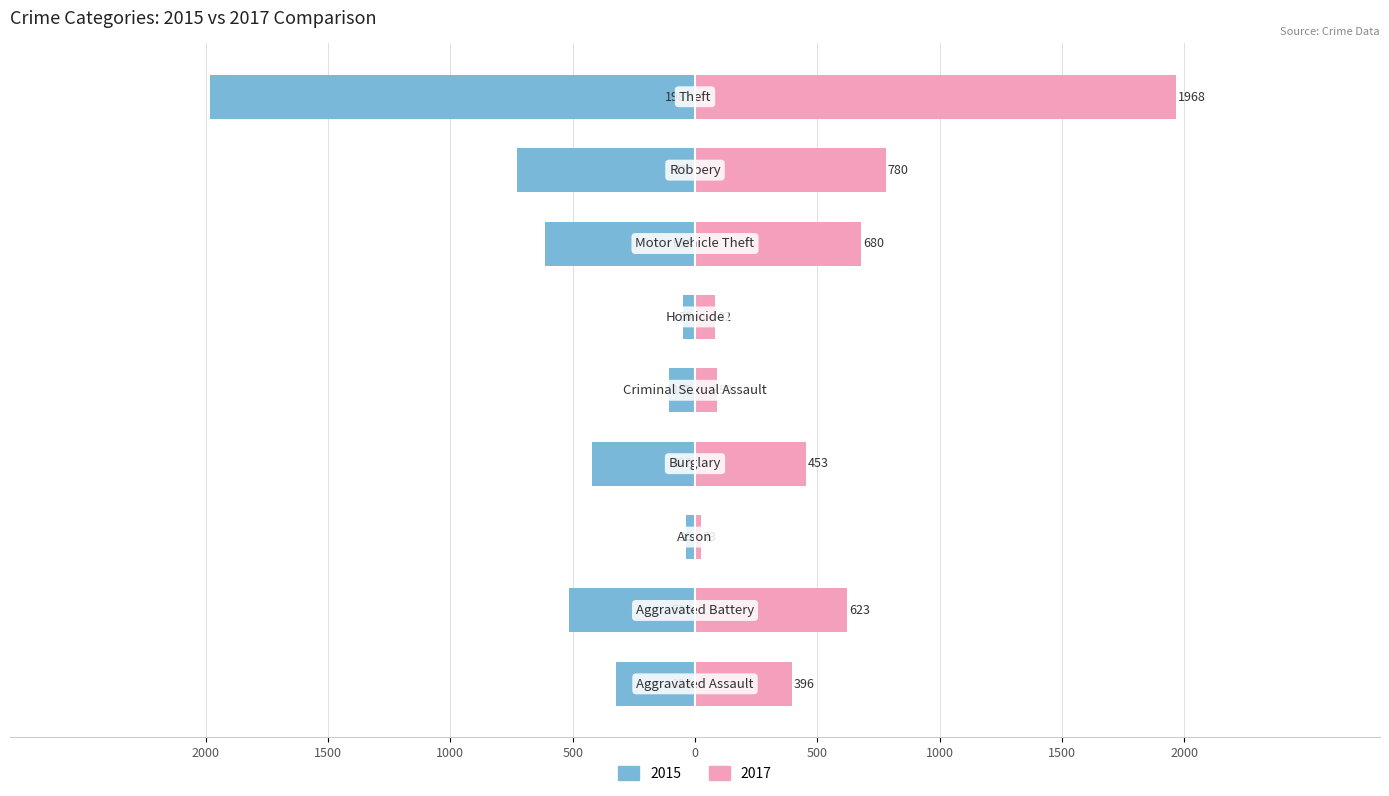

At which category is the sum across all series the highest?

Theft